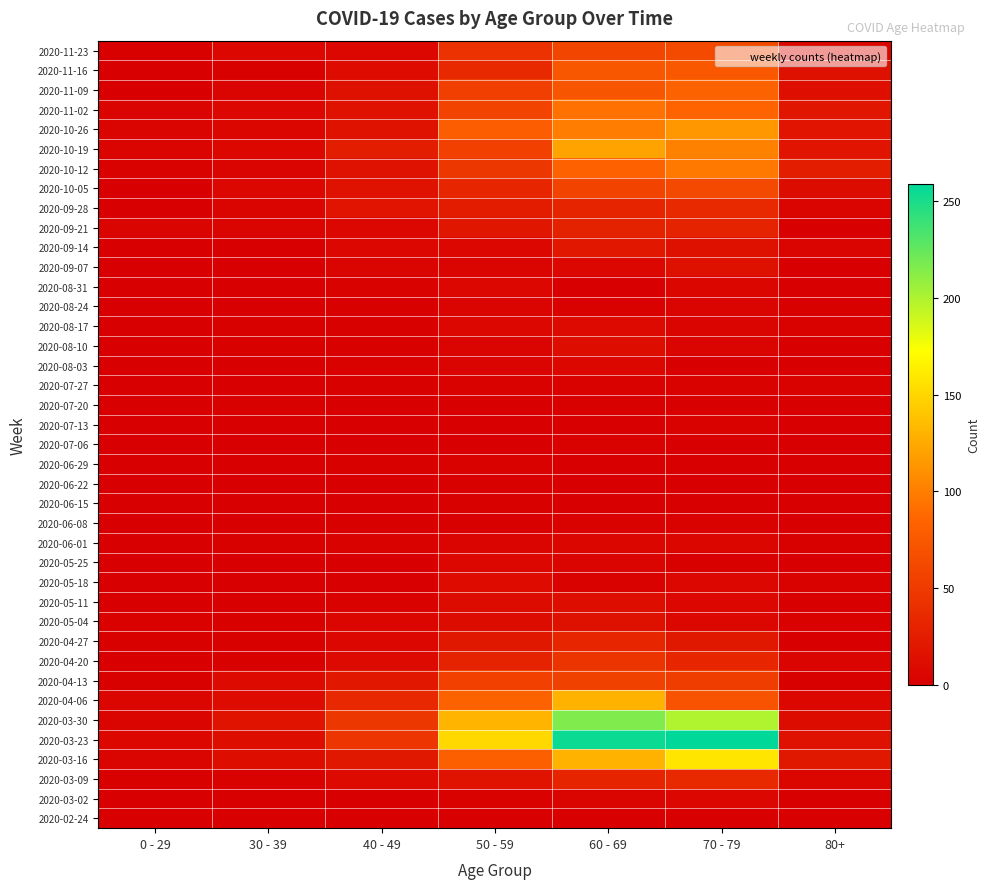

At how many categories does at least one series exceed 15?

6